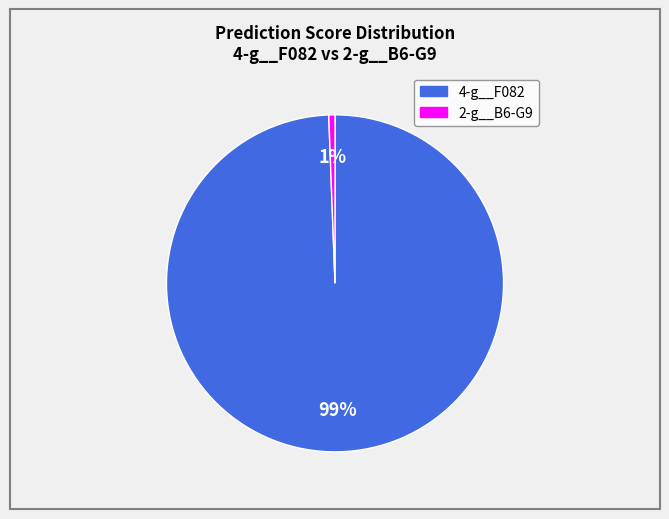

Is there any slice that represents more than half of the pie?

Yes